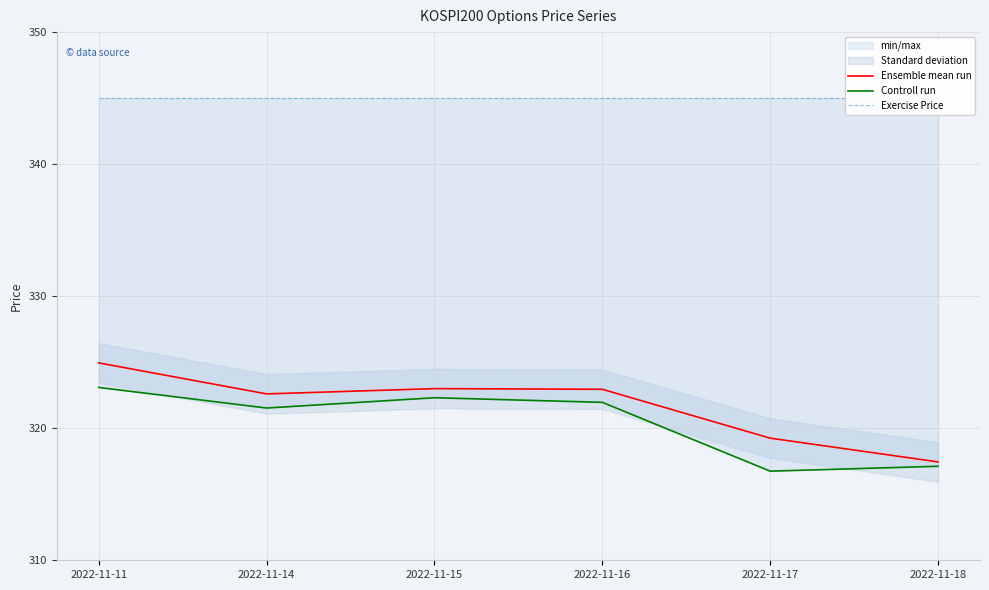

What is the approximate value of Exercise Price at 2022-11-15?

345.0